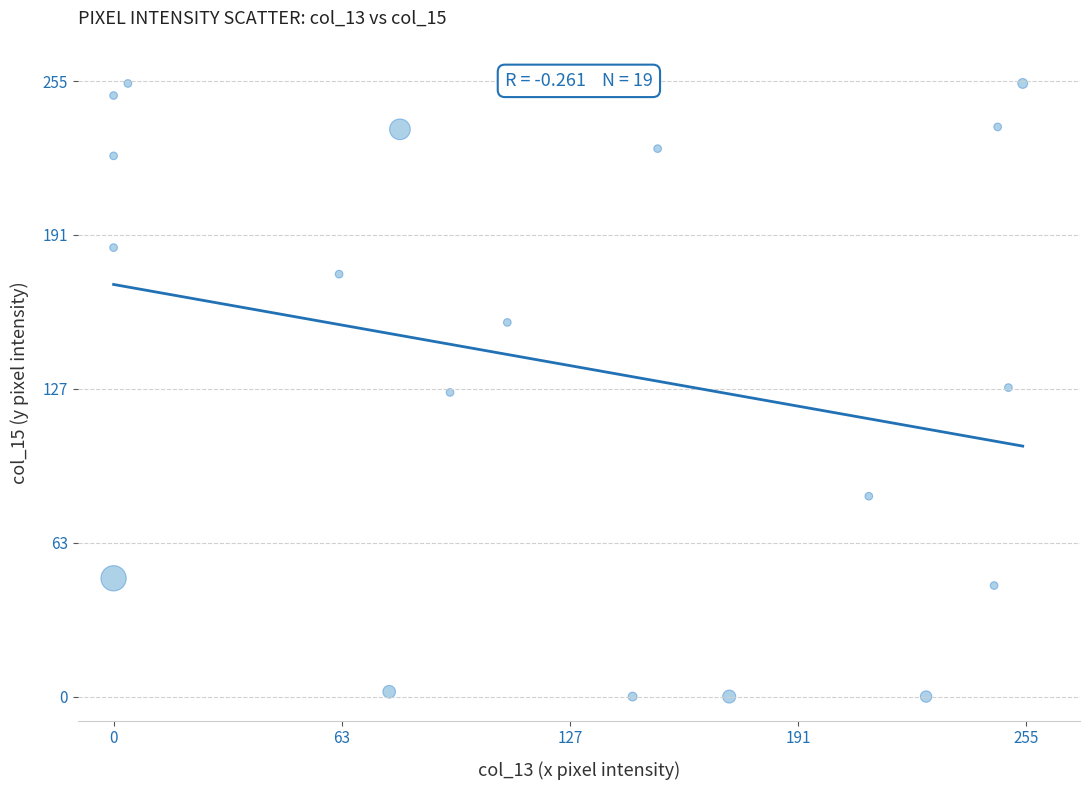

What is the range of Y values (max minus min)?

254